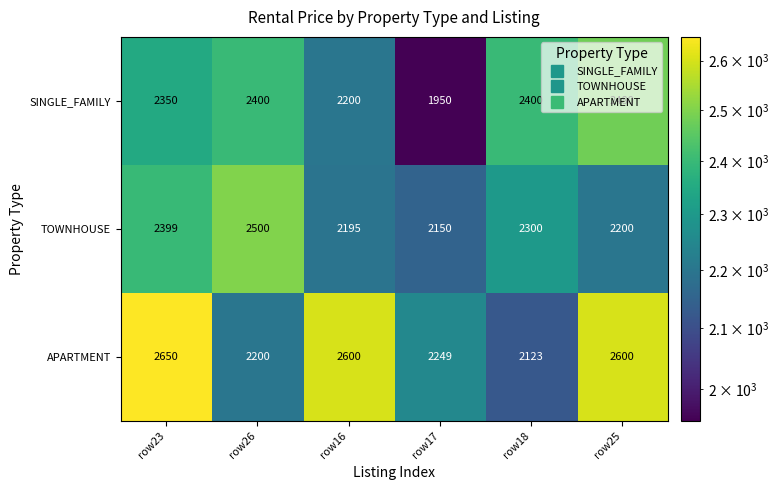

Rank the categories by TOWNHOUSE value from lowest to highest.

row17, row16, row25, row18, row23, row26